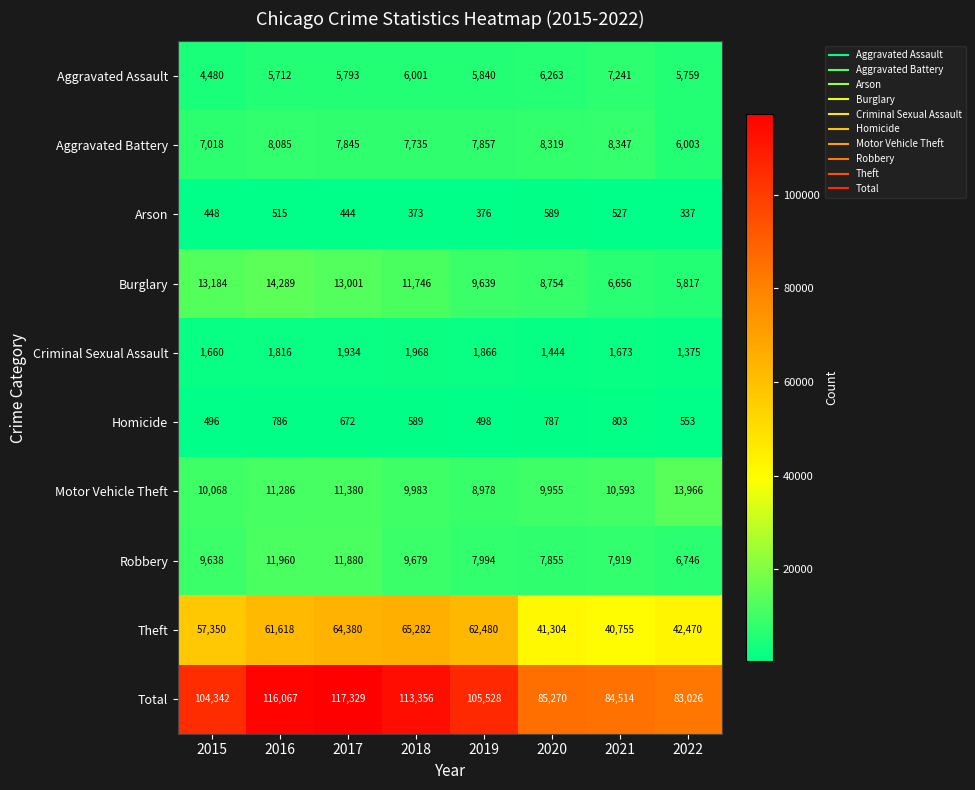

What is the minimum value shown in the chart?

337